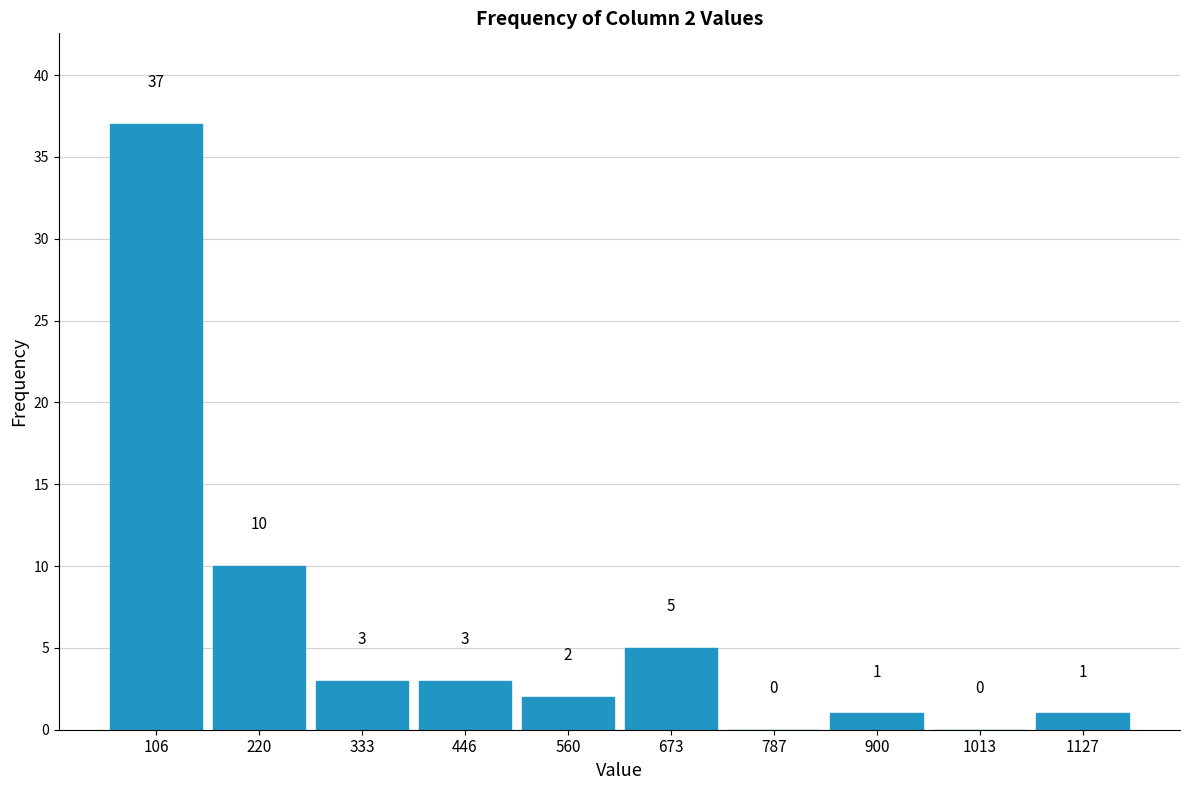

Which range on the x-axis has the tallest bar?

60 to 160